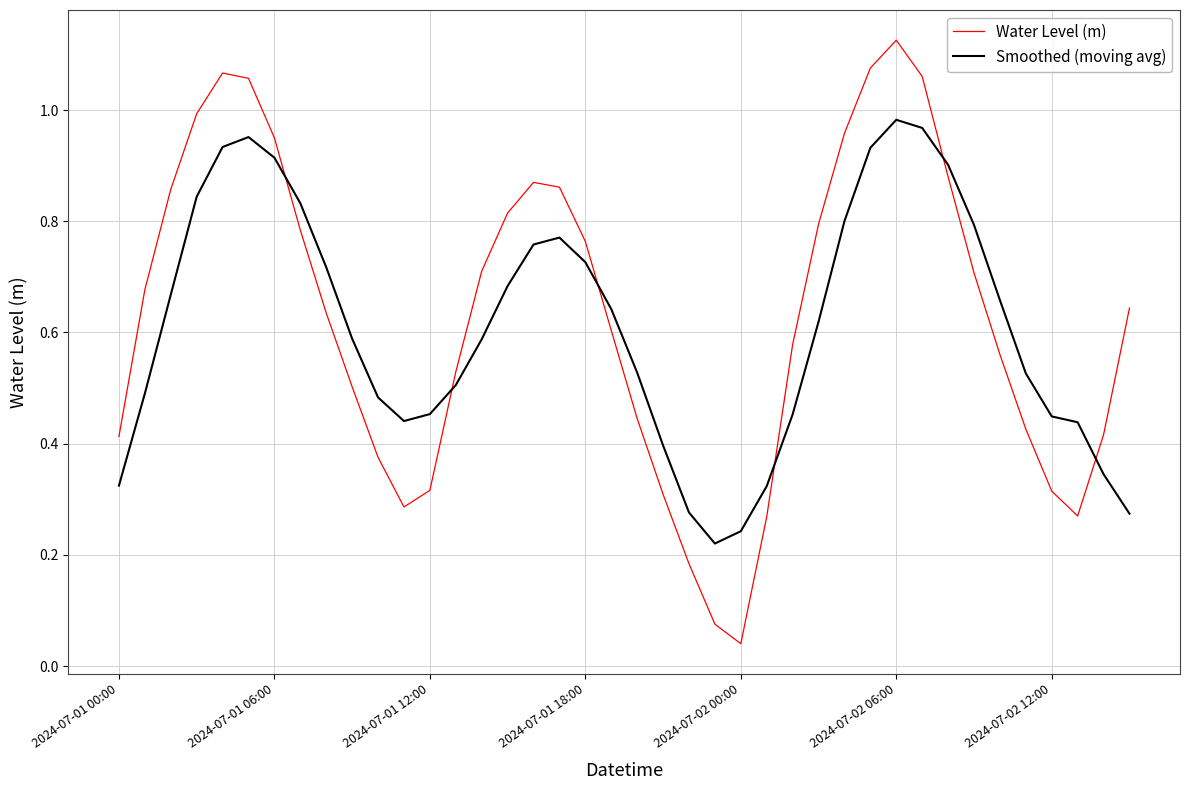

After their last crossing, which series has the higher values: Smoothed (moving avg) or Water Level (m)?

Water Level (m)